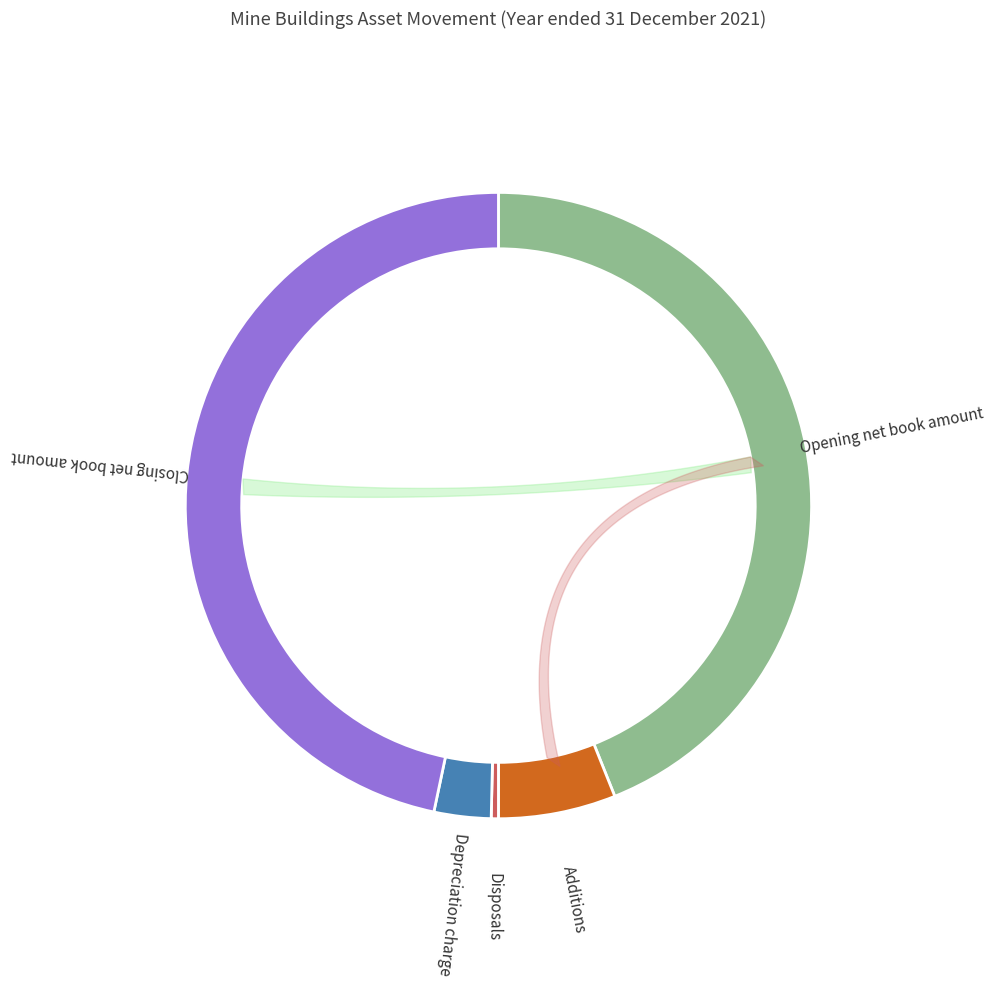

Approximately how many times larger is the value at Closing net book amount compared to Disposals?

126.1